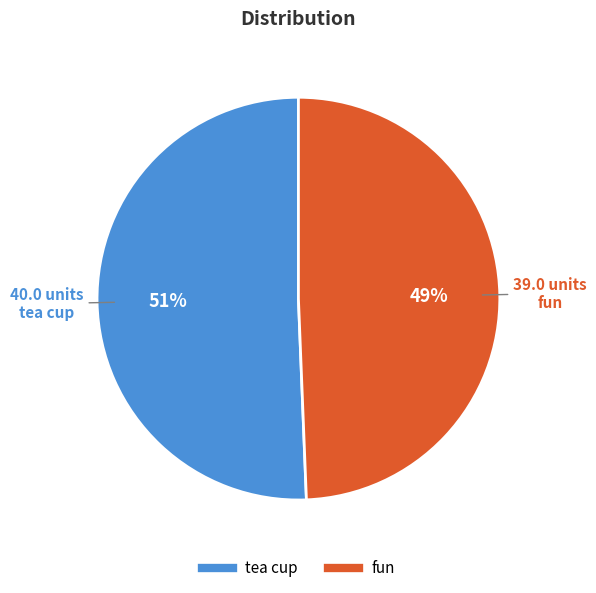

Approximately how many times larger is the value at fun compared to tea cup?

1.0